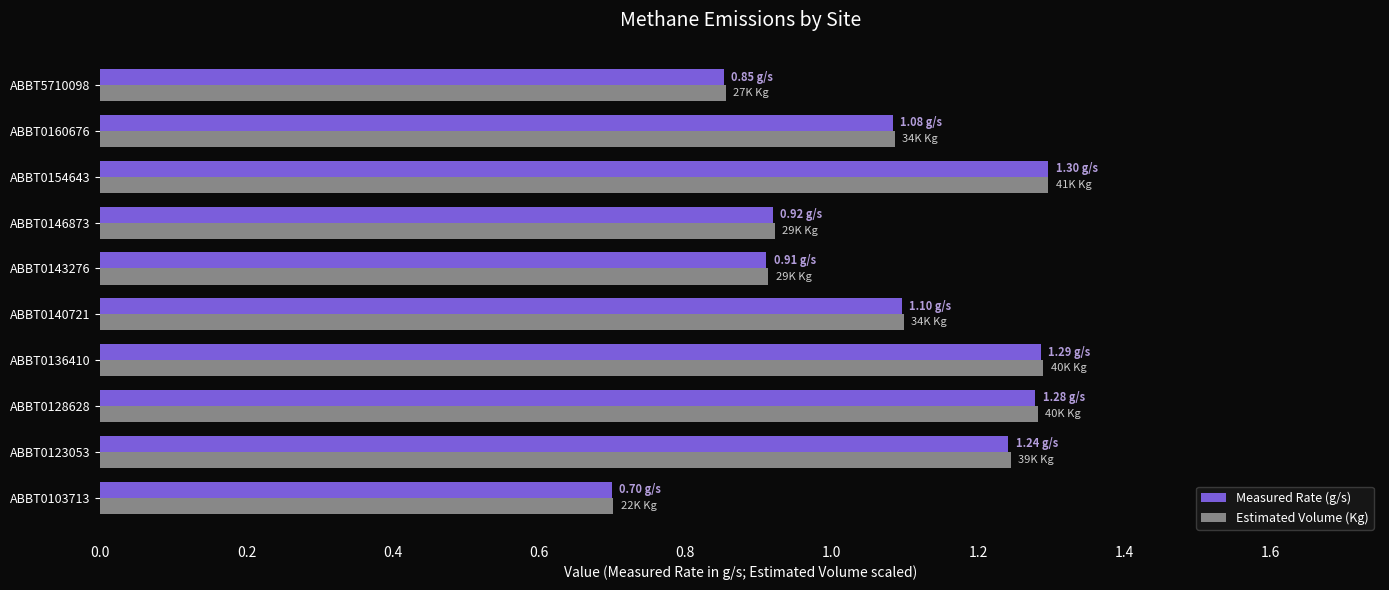

What is the sum of all Measured Rate (g/s) values?

10.7